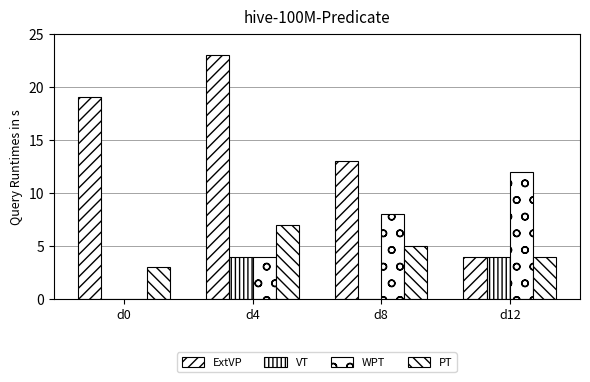

Reading left to right, transcribe all the data shown in this chart.

ExtVP: 19	23	13	4
VT: 0	4	0	4
WPT: 0	4	8	12
PT: 3	7	5	4